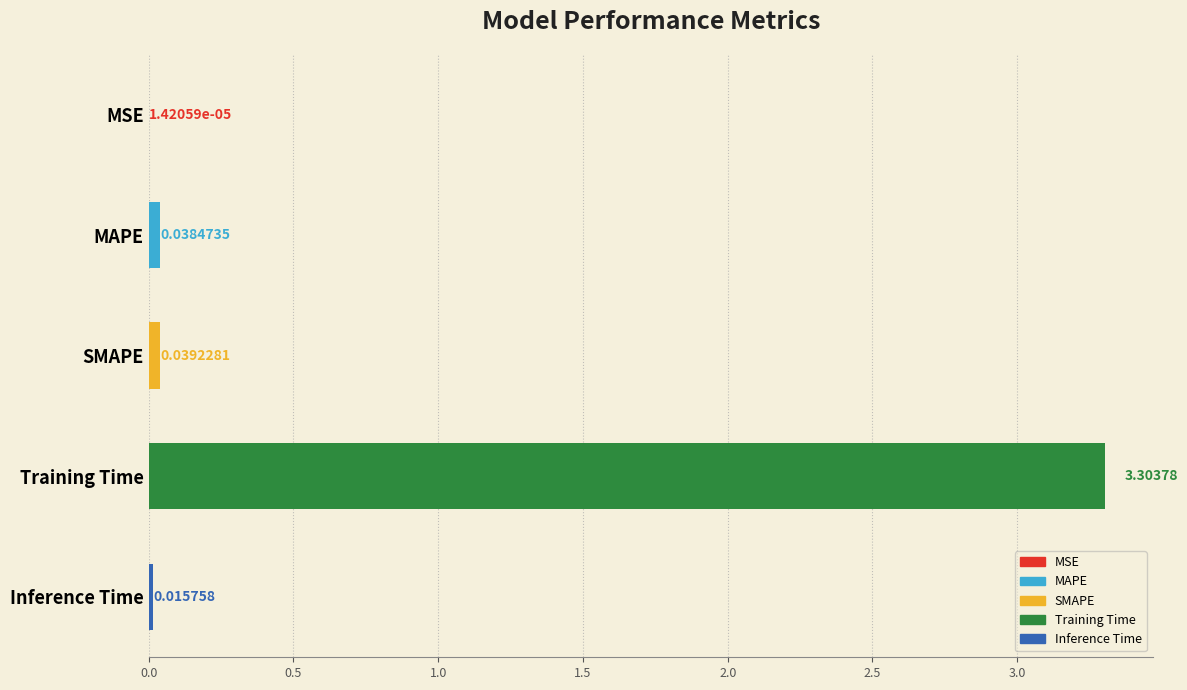

Which category has the highest value across all series?

Training Time